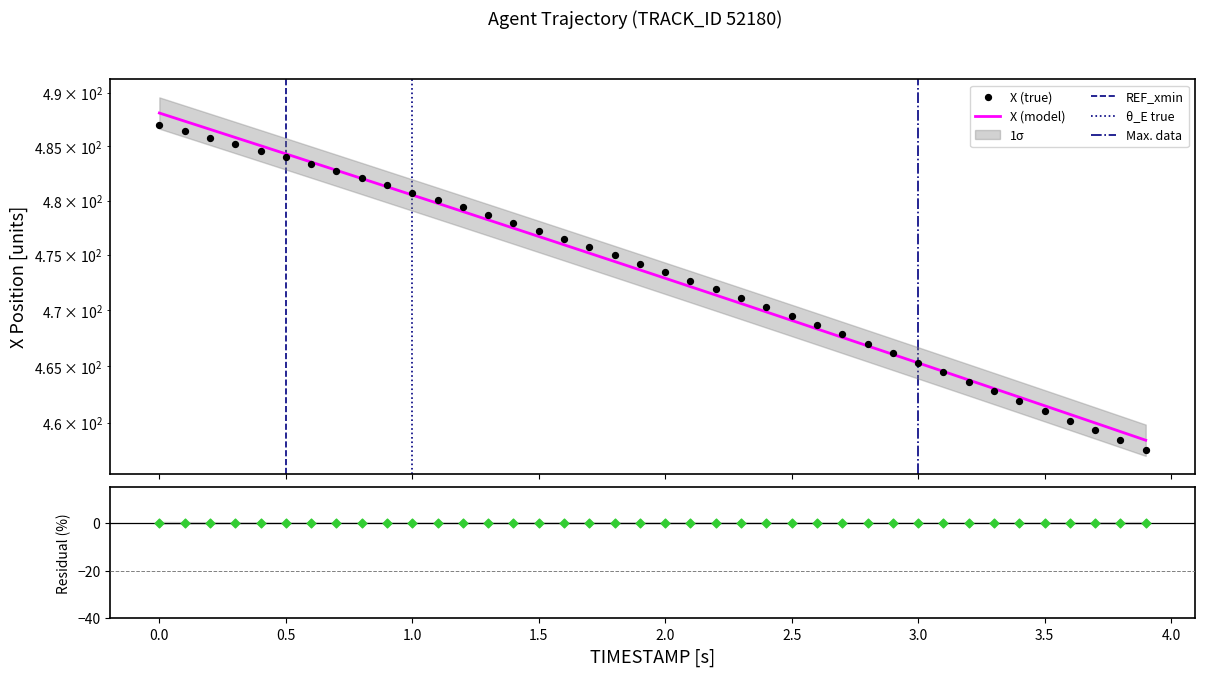

Which series reaches the minimum Y coordinate?

X